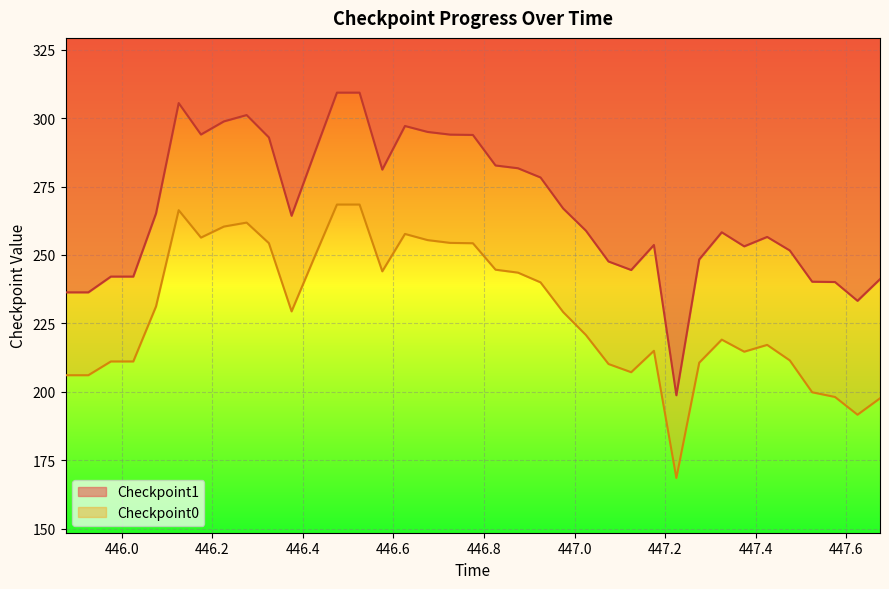

How many lines are shown in the chart?

2